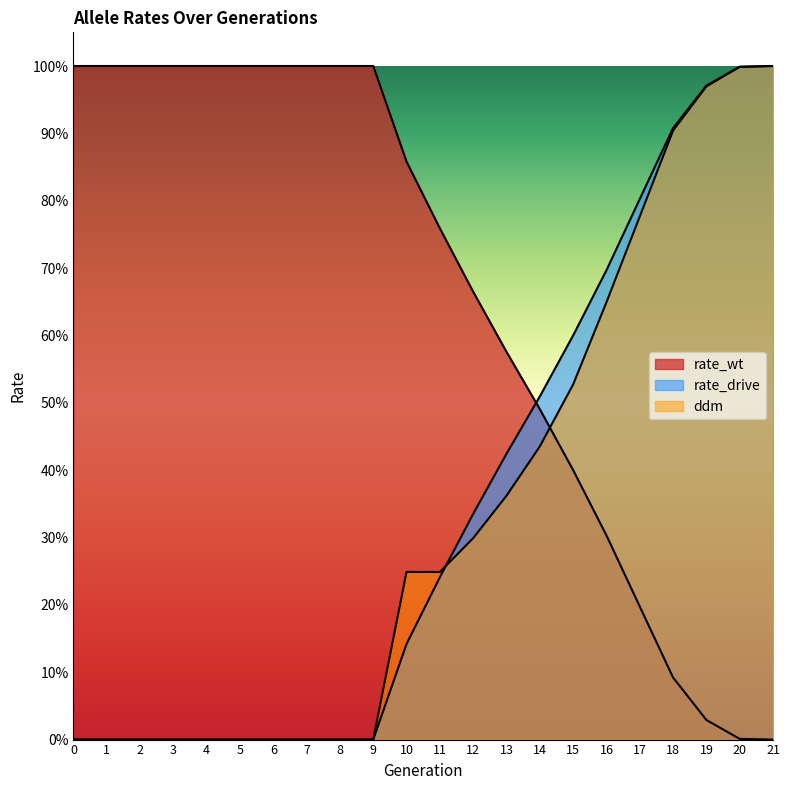

Rank the series at 11 from highest to lowest value.

rate_wt, ddm, rate_drive